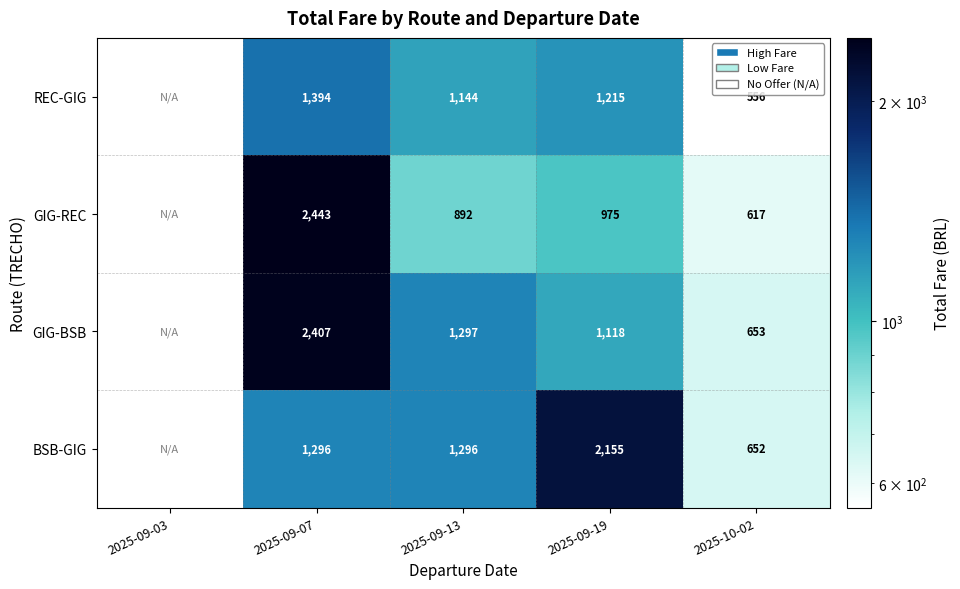

Is the value of BSB-GIG at 2025-10-02 greater than the value of GIG-REC at 2025-10-02?

Yes